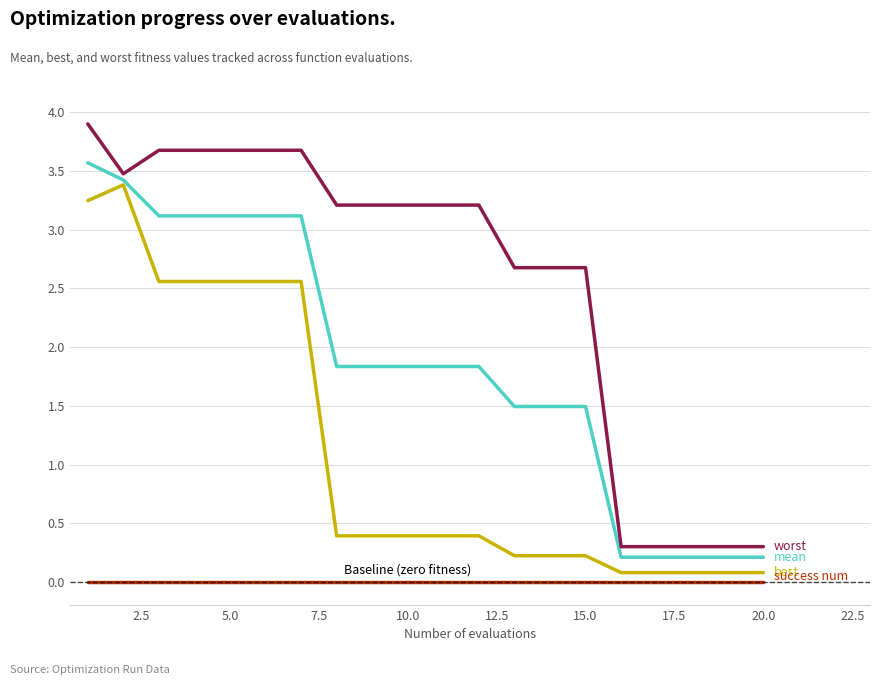

What is the maximum value shown in the chart?

3.9